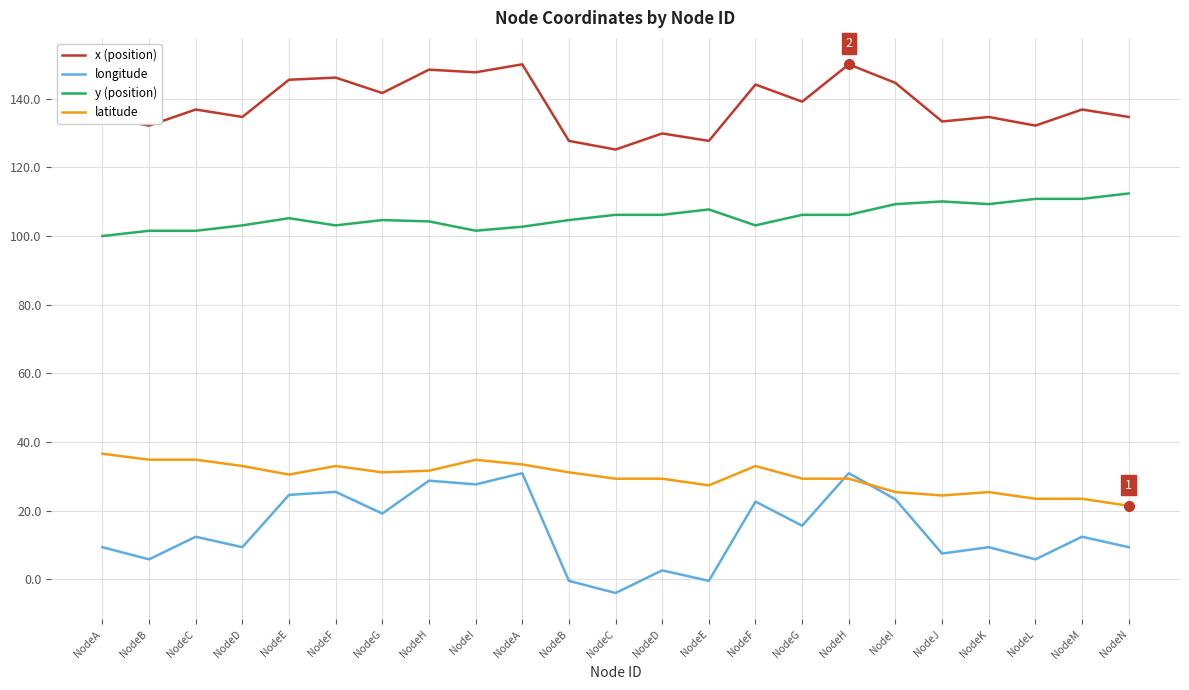

Rank the categories by longitude value from lowest to highest.

NodeC, NodeB, NodeE, NodeD, NodeB, NodeL, NodeJ, NodeA, NodeD, NodeK, NodeN, NodeC, NodeM, NodeG, NodeG, NodeF, NodeI, NodeE, NodeF, NodeI, NodeH, NodeA, NodeH